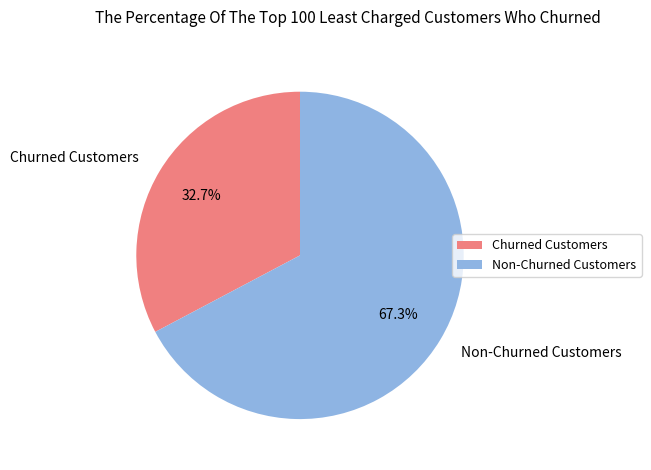

What is the ratio of the value at Churned Customers to the value at Non-Churned Customers?

0.5